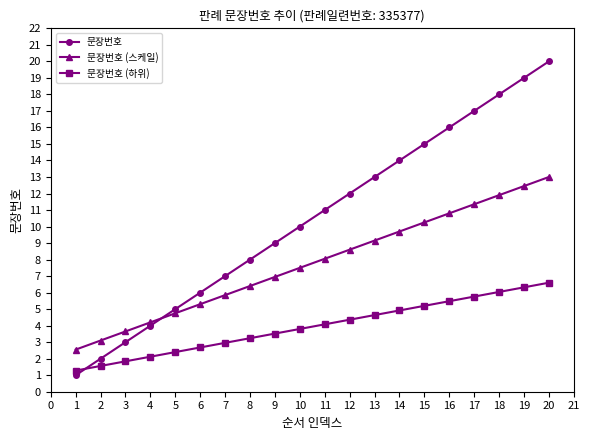

The value of 문장번호 (하위) at 6 is 4.1. True or false?

False